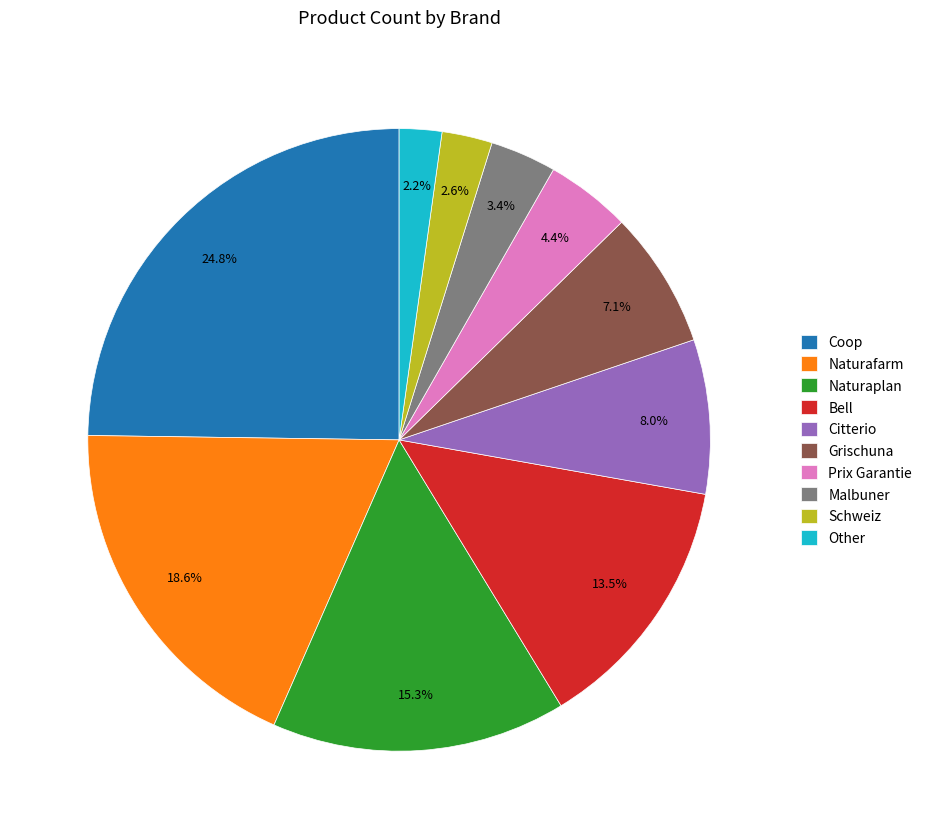

Between Other and Naturaplan, which is larger?

Naturaplan